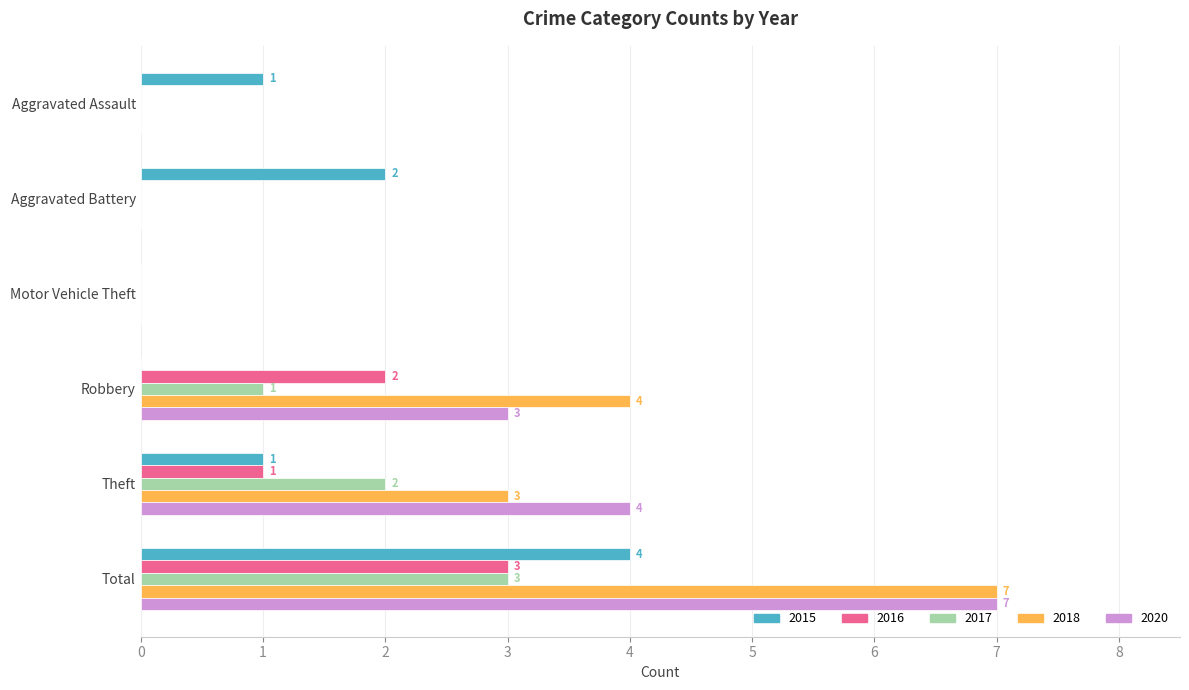

At which category is the sum across all series the highest?

Total